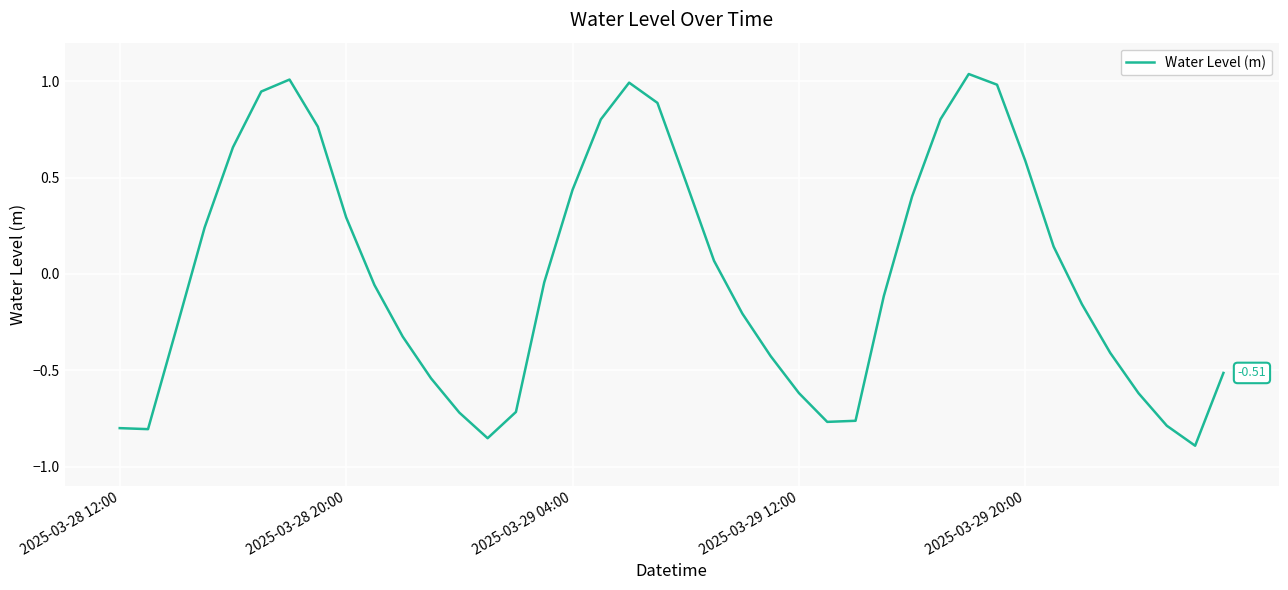

How many interior local valleys (lower than both neighbors) does the data have?

4